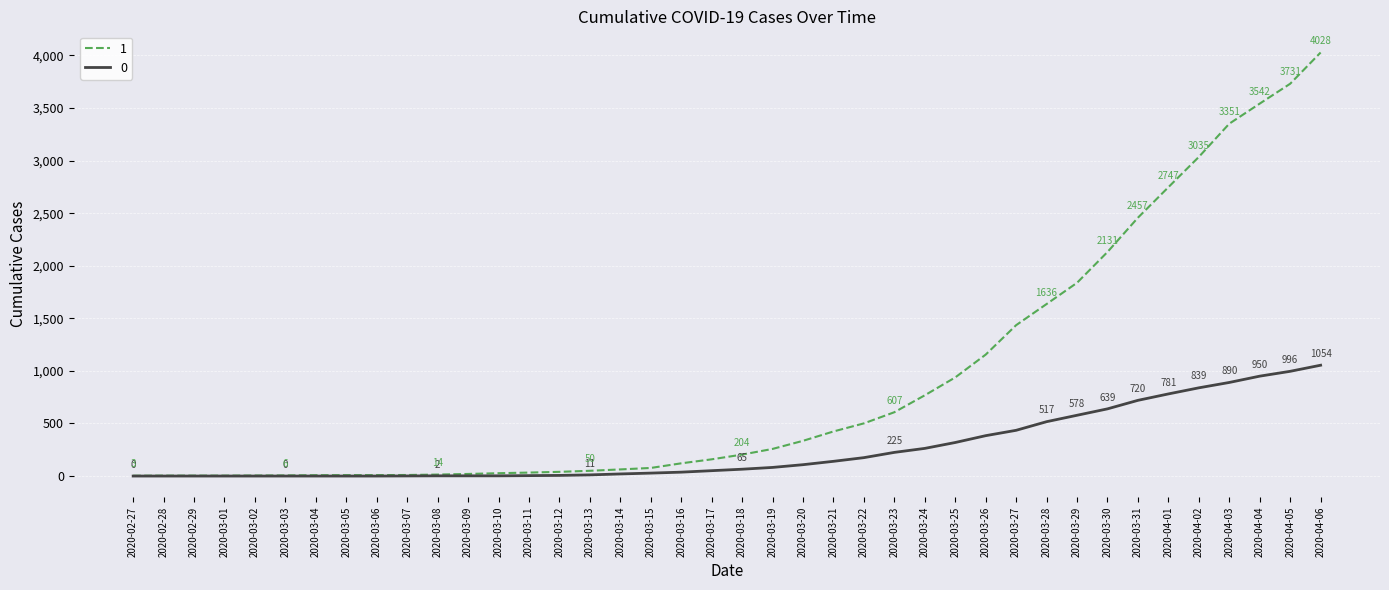

Is it true that 0 equals 639 at 2020-03-30?

True